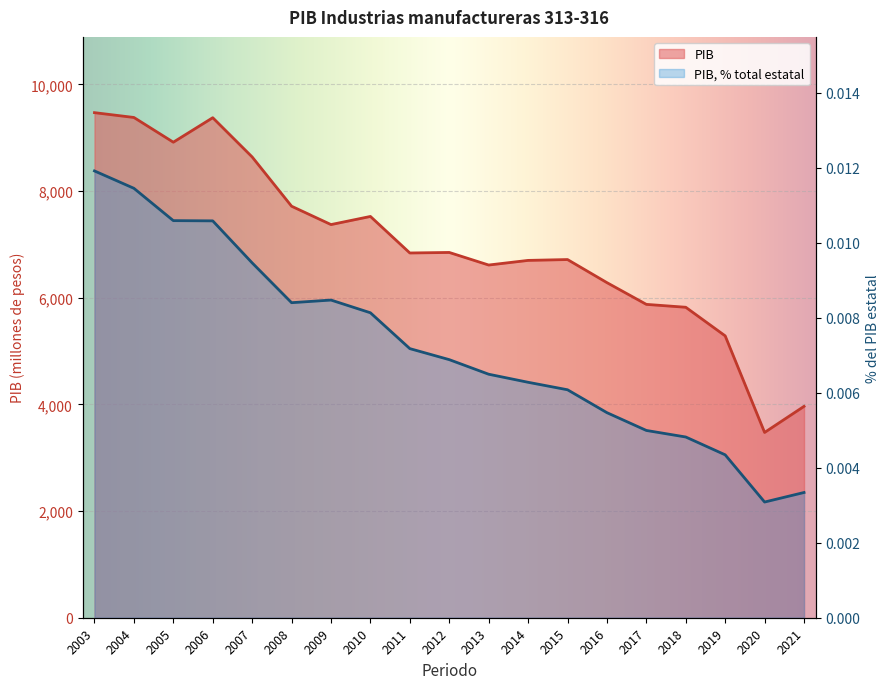

Which label corresponds to the largest value in the chart?

2003